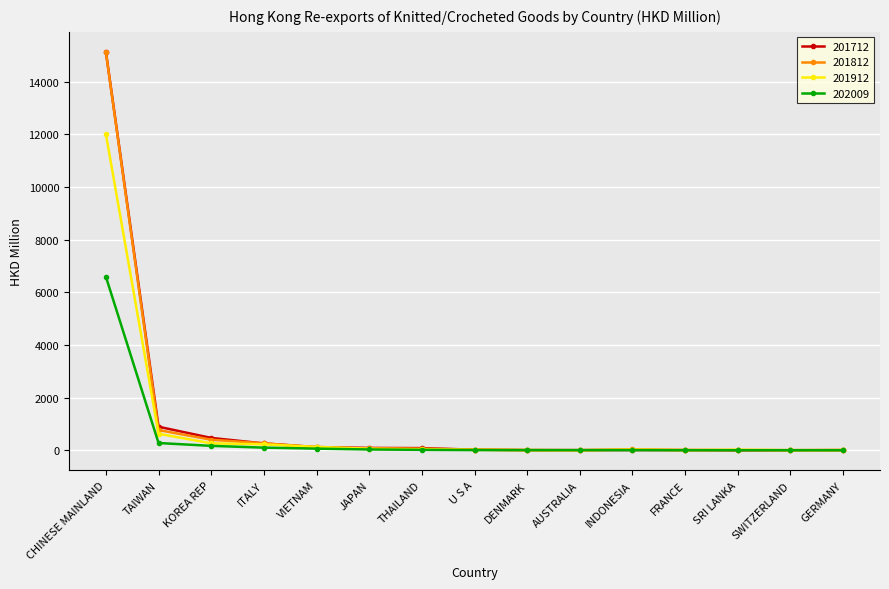

Which series has the widest spread of values?

201712